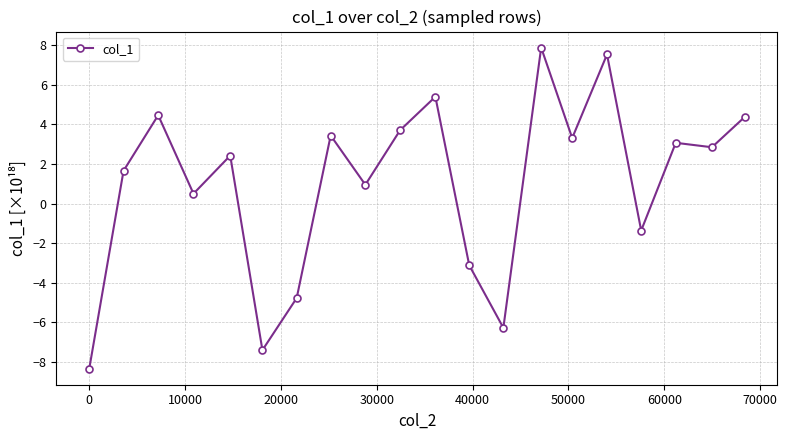

What is the value of the 18th point from the left?

3.1